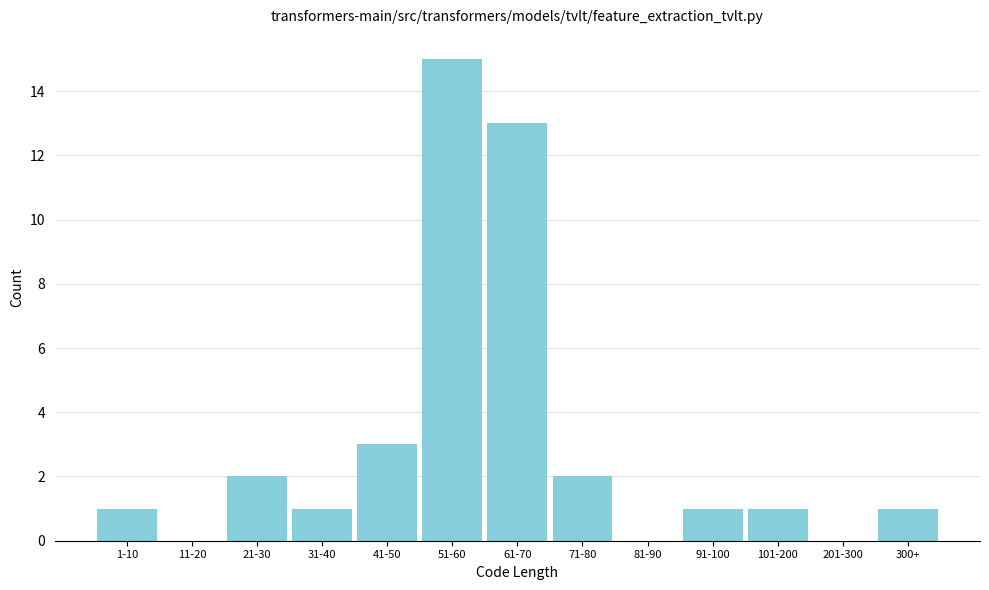

Reading right to left, list all the values displayed in this chart.

300+=1	201-300=0	101-200=1	91-100=1	81-90=0	71-80=2	61-70=13	51-60=15	41-50=3	31-40=1	21-30=2	11-20=0	1-10=1